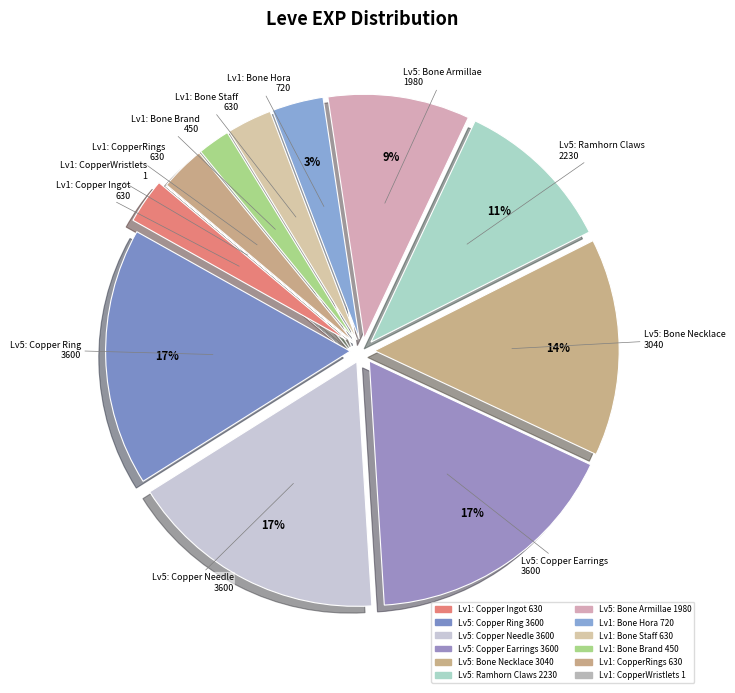

How many segments does this pie chart have?

12